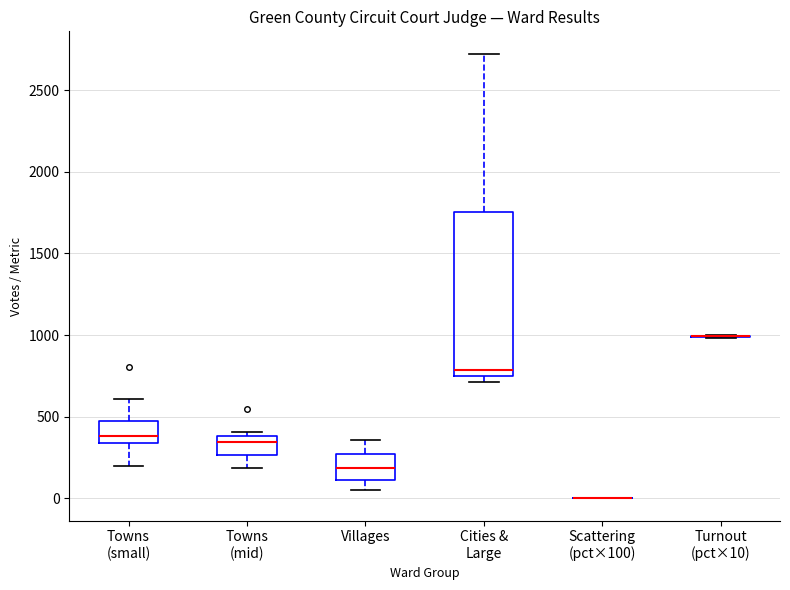

Which box is the tallest, from its lower edge to its upper edge?

Cities & Large